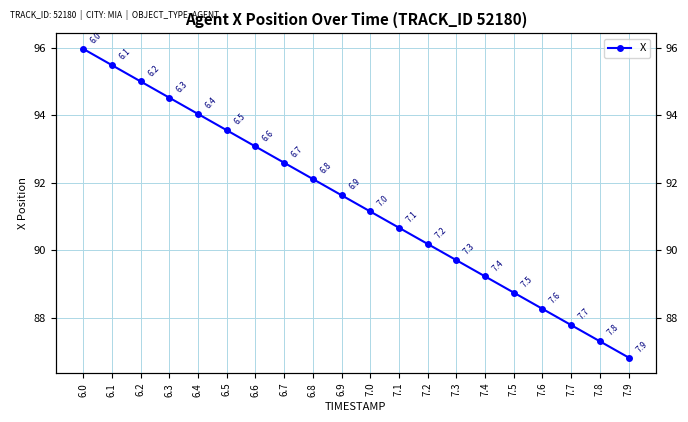

What position from the left is 6.0?

1